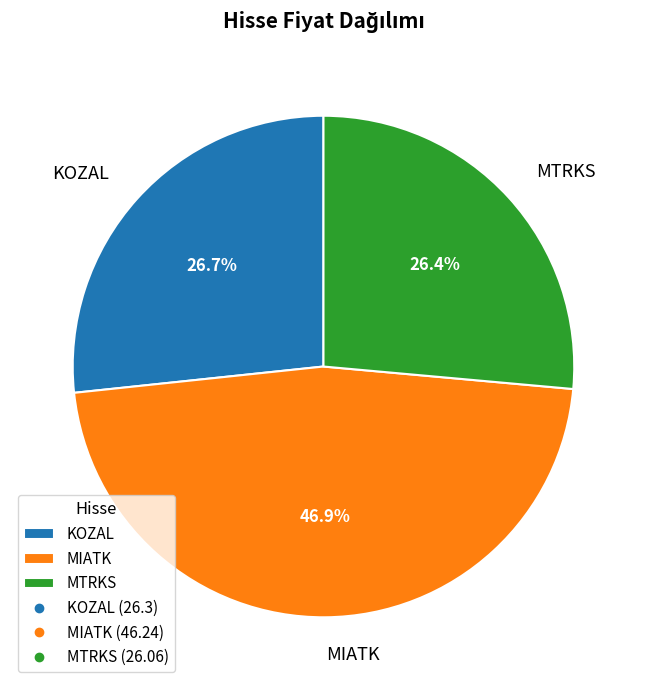

What is the largest slice in the pie chart?

MIATK